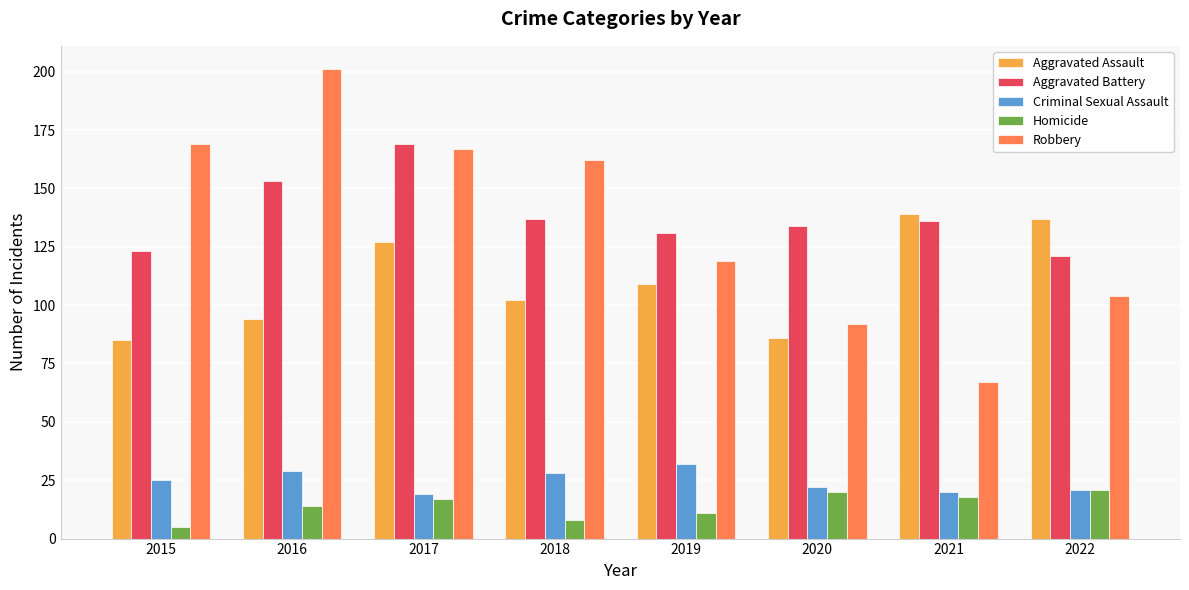

What is the difference between the maximum and second lowest values in the Robbery series?

109